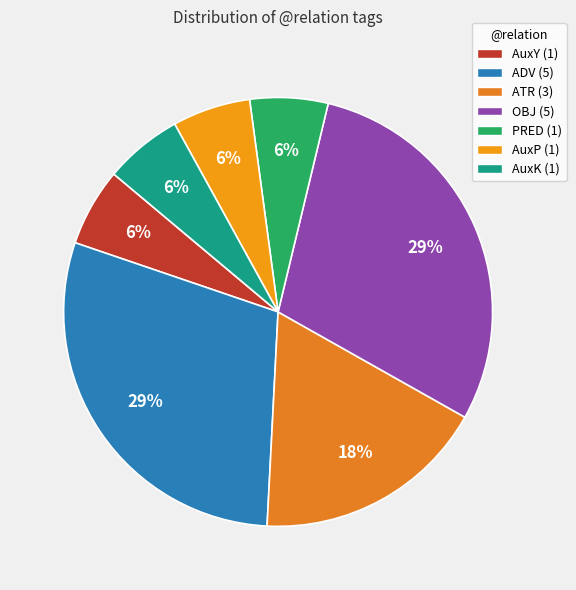

What is the smallest slice in the pie chart?

AuxY